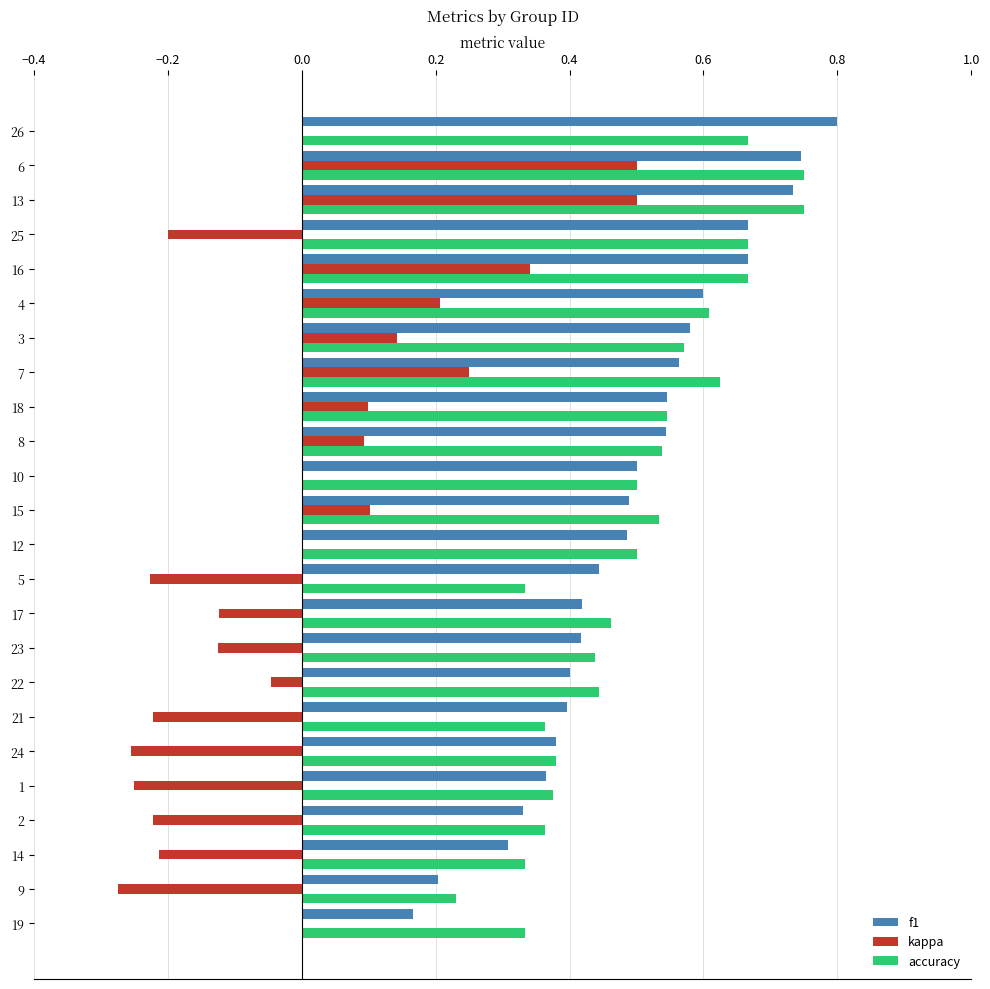

The kappa series shows -0.1 at 9. True or false?

False